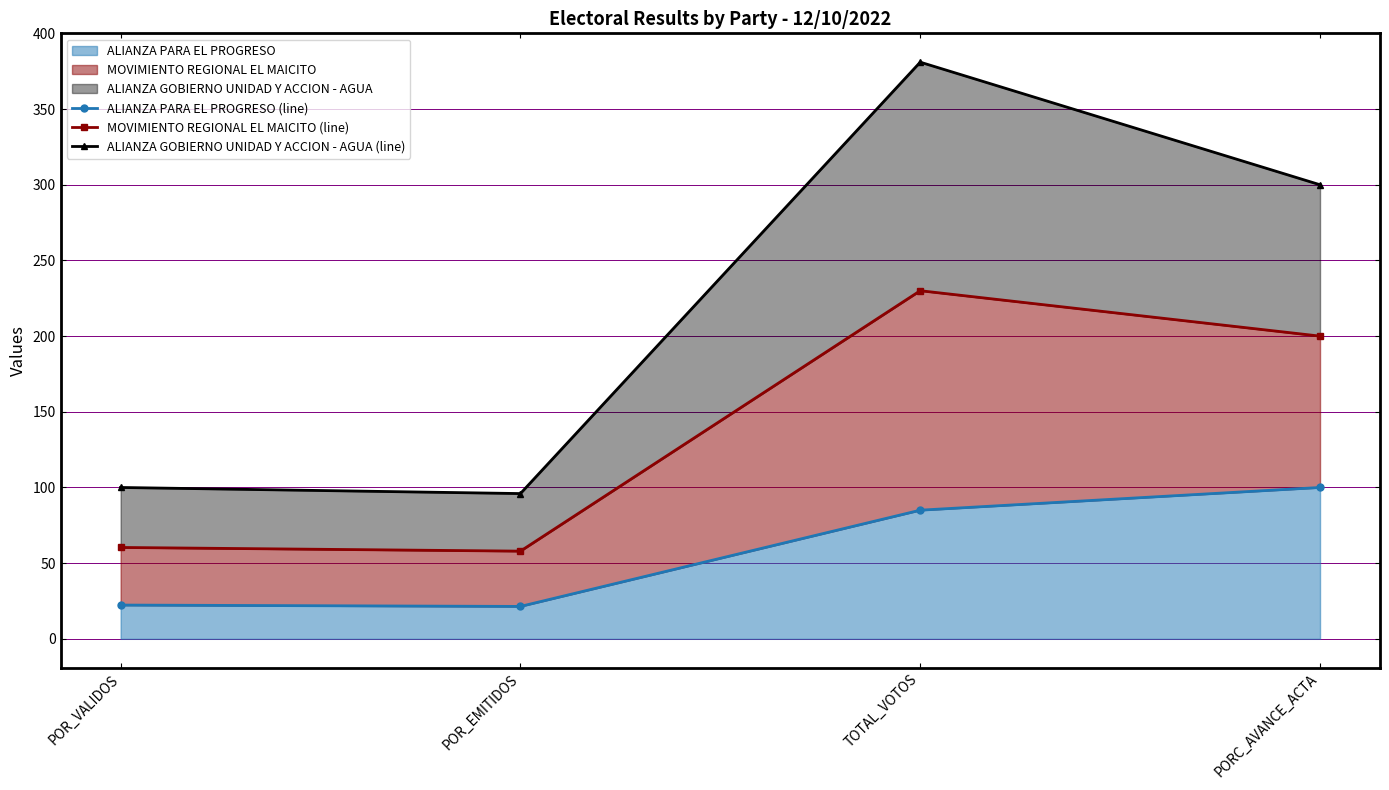

True or false: ALIANZA GOBIERNO UNIDAD Y ACCION - AGUA (line) and ALIANZA PARA EL PROGRESO (line) cross at least once.

False